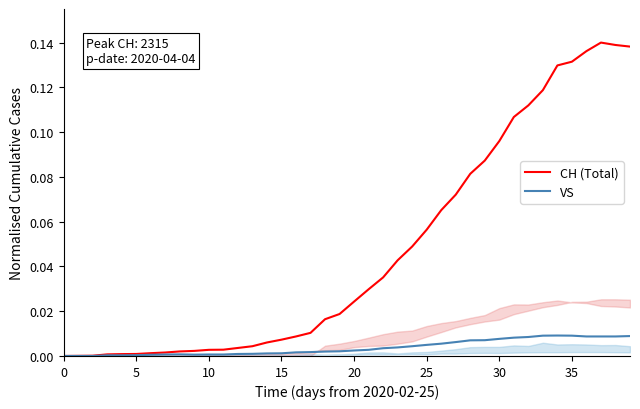

Which series has the largest range (max minus min)?

CH (Total)